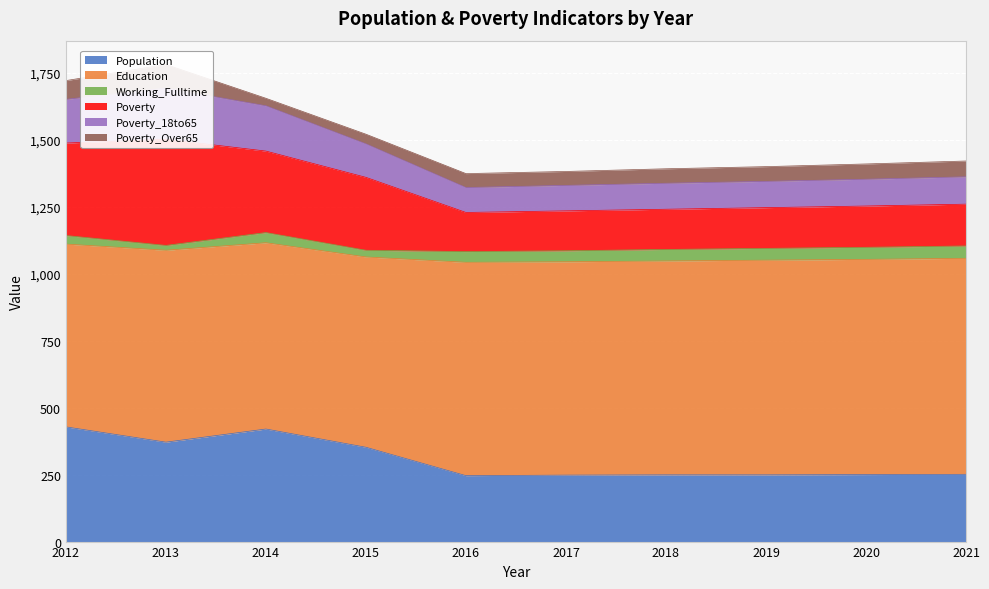

Is it true that Population equals 630 at 2015?

False